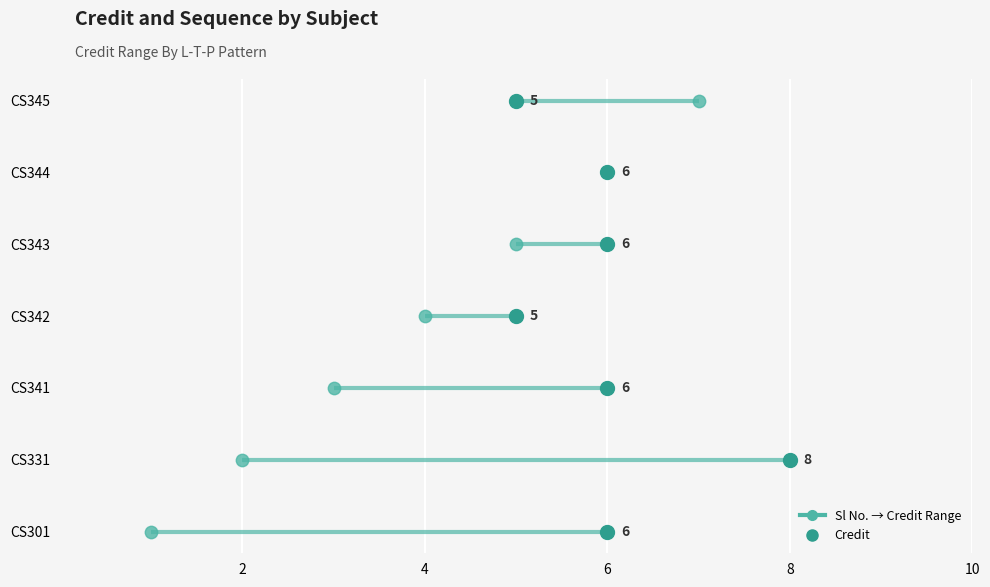

Is the value of Credit at 6 greater than the value of Sl No. at 10?

No